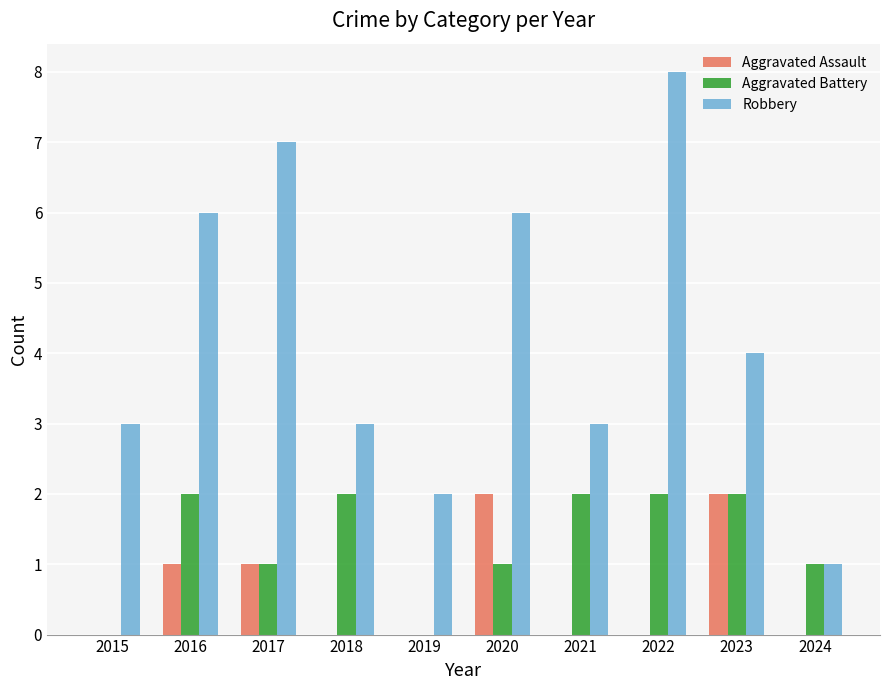

What is the spread (max minus min) of values at 2024?

1